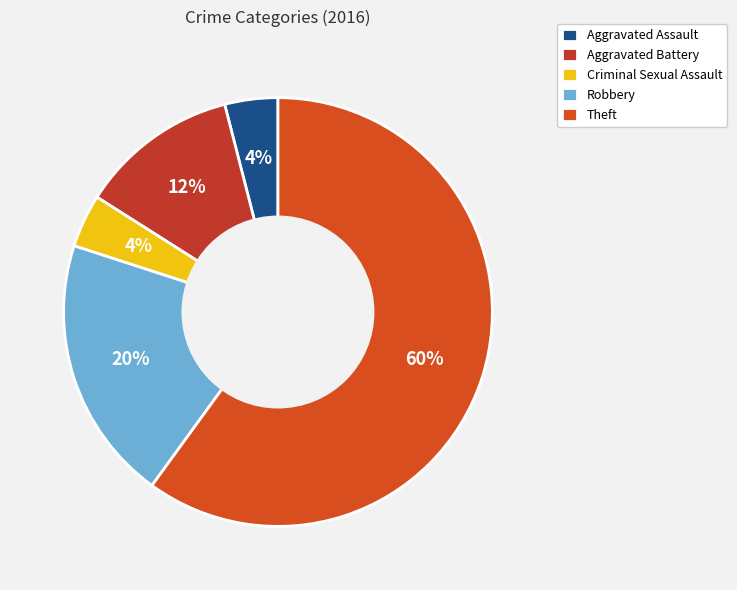

Between Robbery and Theft, which is larger?

Theft